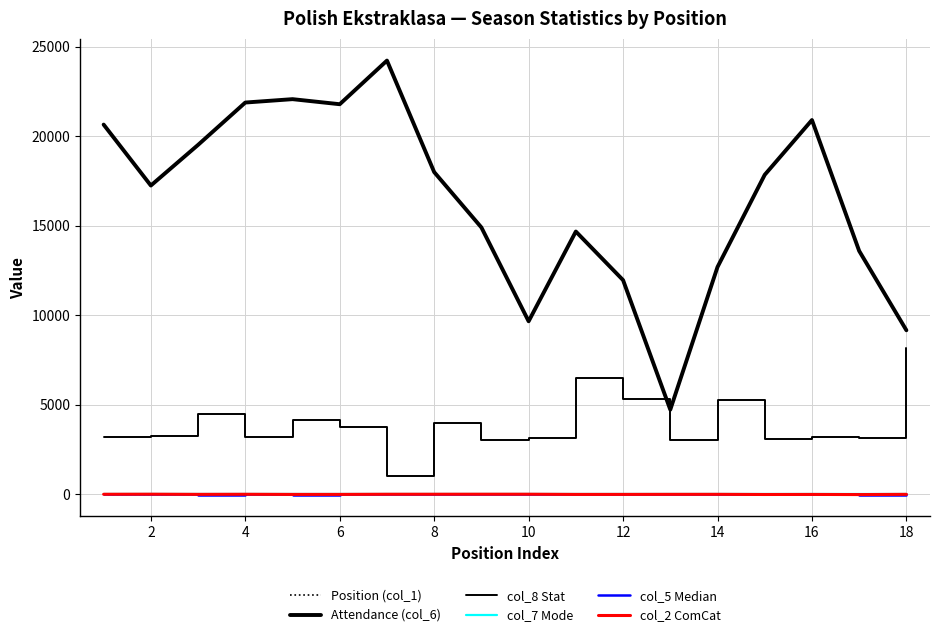

In col_8 Stat, how many points are lower than both neighbors (excluding endpoints)?

6